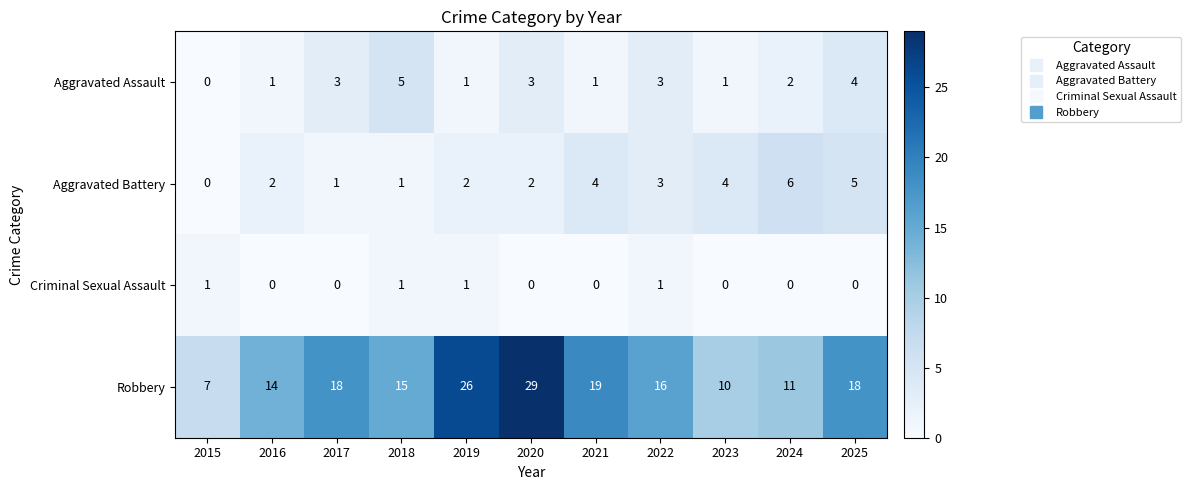

Where does the Aggravated Assault series first go above 2?

2017